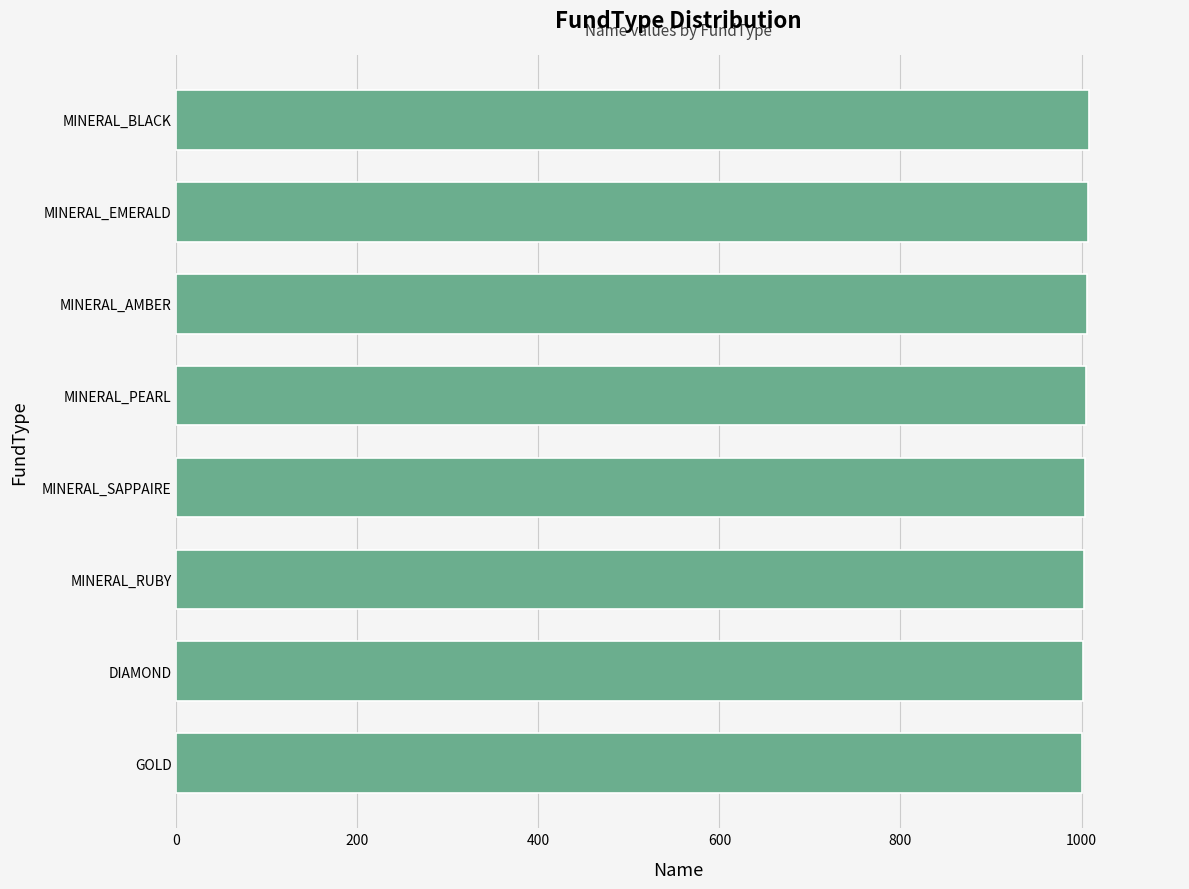

How many bars are there in total?

8